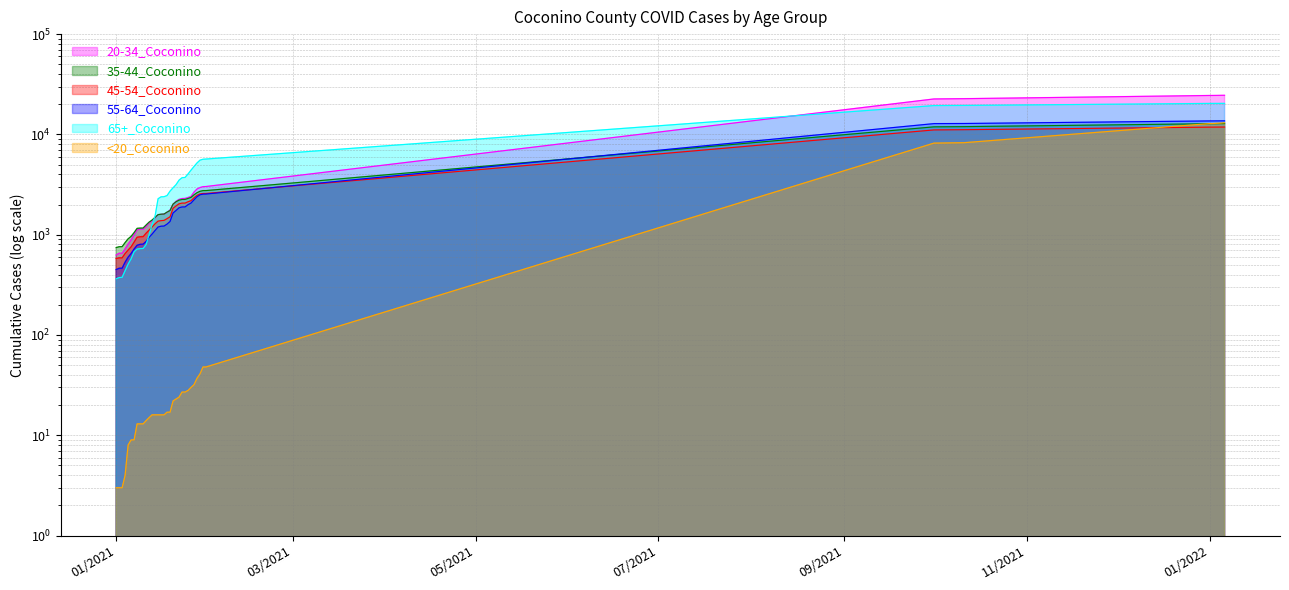

What is the highest value of the 20-34_Coconino series?

24547